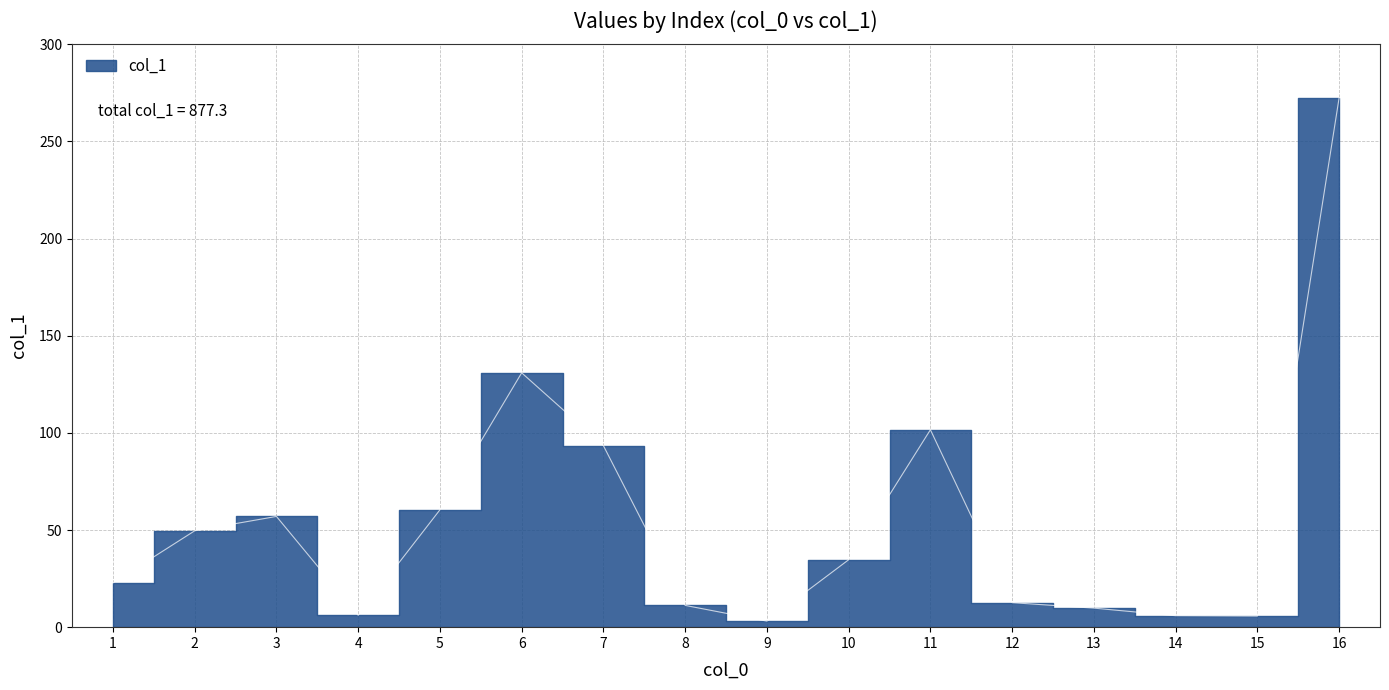

Which label corresponds to the smallest value in the chart?

9